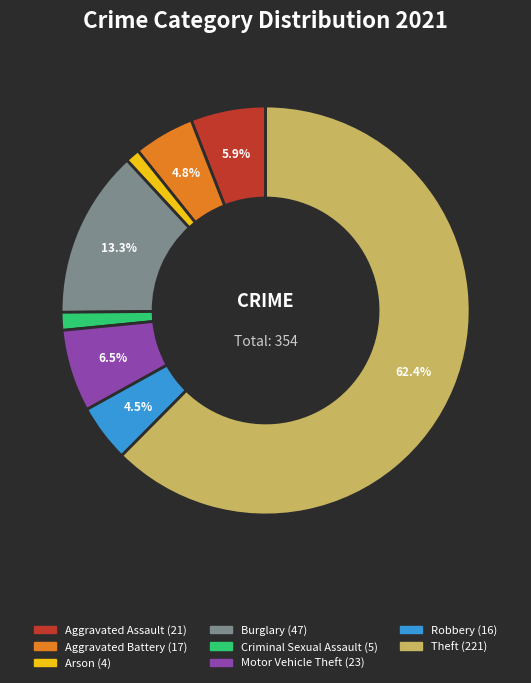

How many slices are in this pie chart?

8